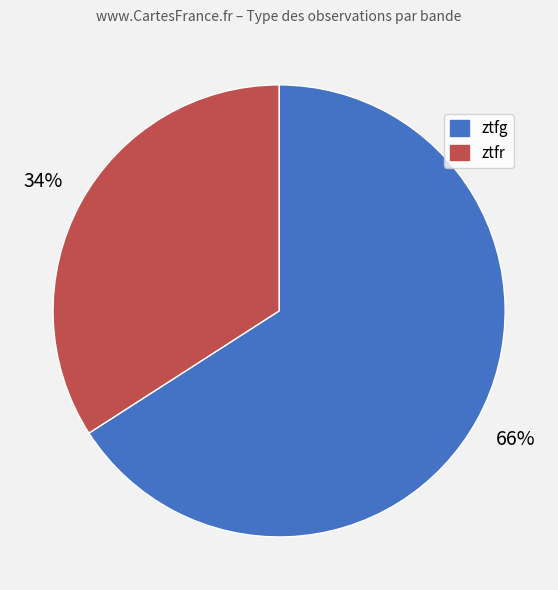

To the nearest percent, what is the difference between the largest and smallest slice percentages?

32%